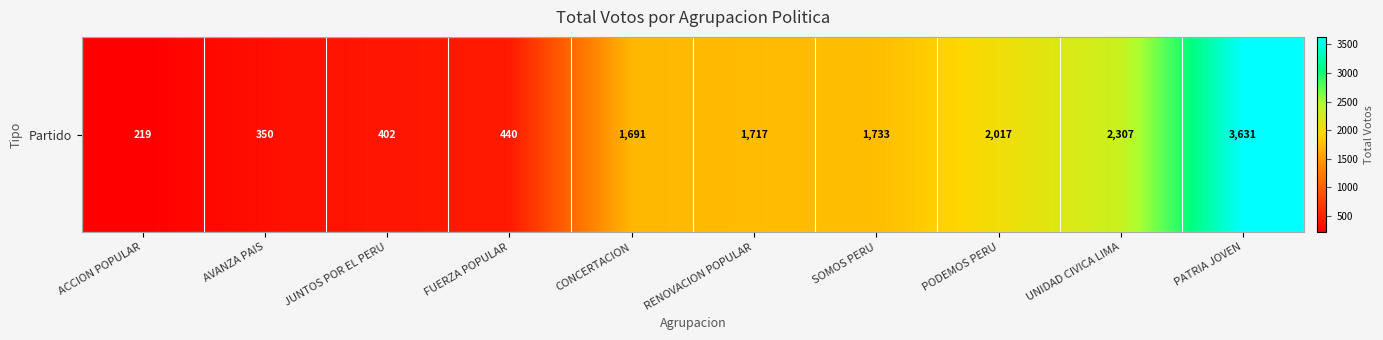

Reading left to right, list all the values displayed in this chart.

219	350	402	440	1691	1717	1733	2017	2307	3631